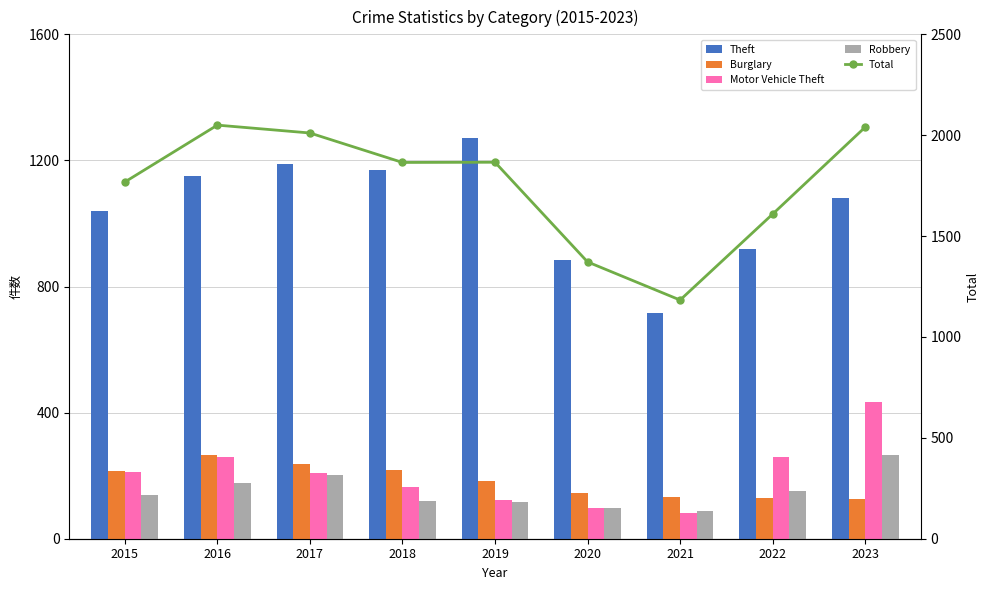

Reading left to right, transcribe all the data shown in this chart.

Theft: 1041	1151	1188	1170	1272	884	716	920	1080
Burglary: 216	266	237	218	182	146	133	130	127
Motor Vehicle Theft: 212	259	208	163	123	99	82	259	435
Robbery: 139	178	202	121	116	97	88	151	264
Total: 1768	2050	2011	1865	1866	1372	1183	1609	2040